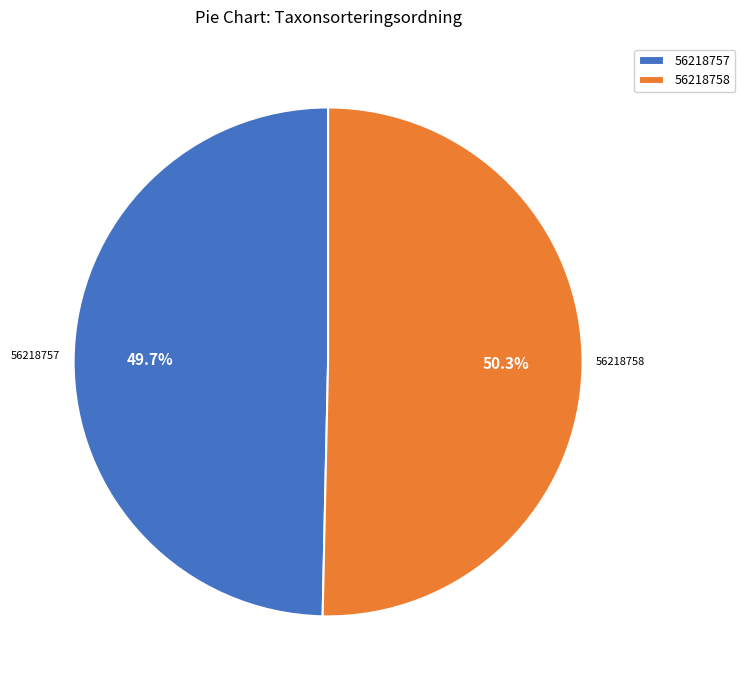

To the nearest percent, what is the difference between the largest and smallest slice percentages?

1%